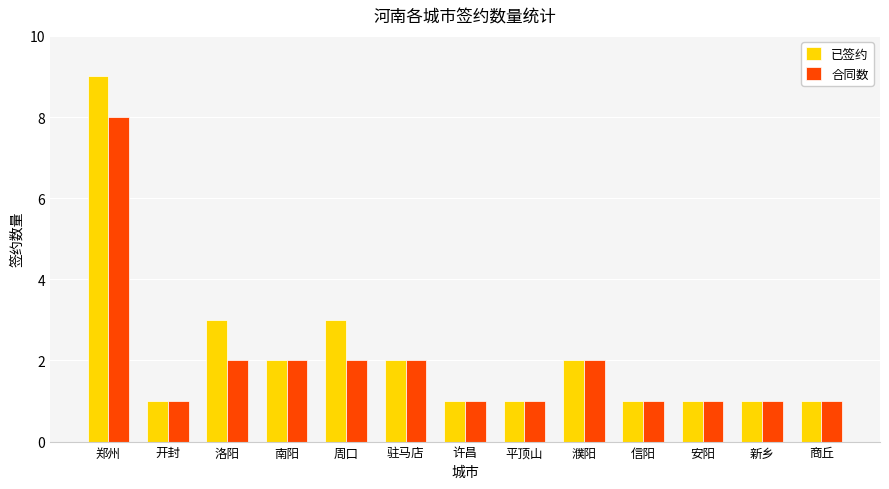

Which series has the widest spread of values?

已签约